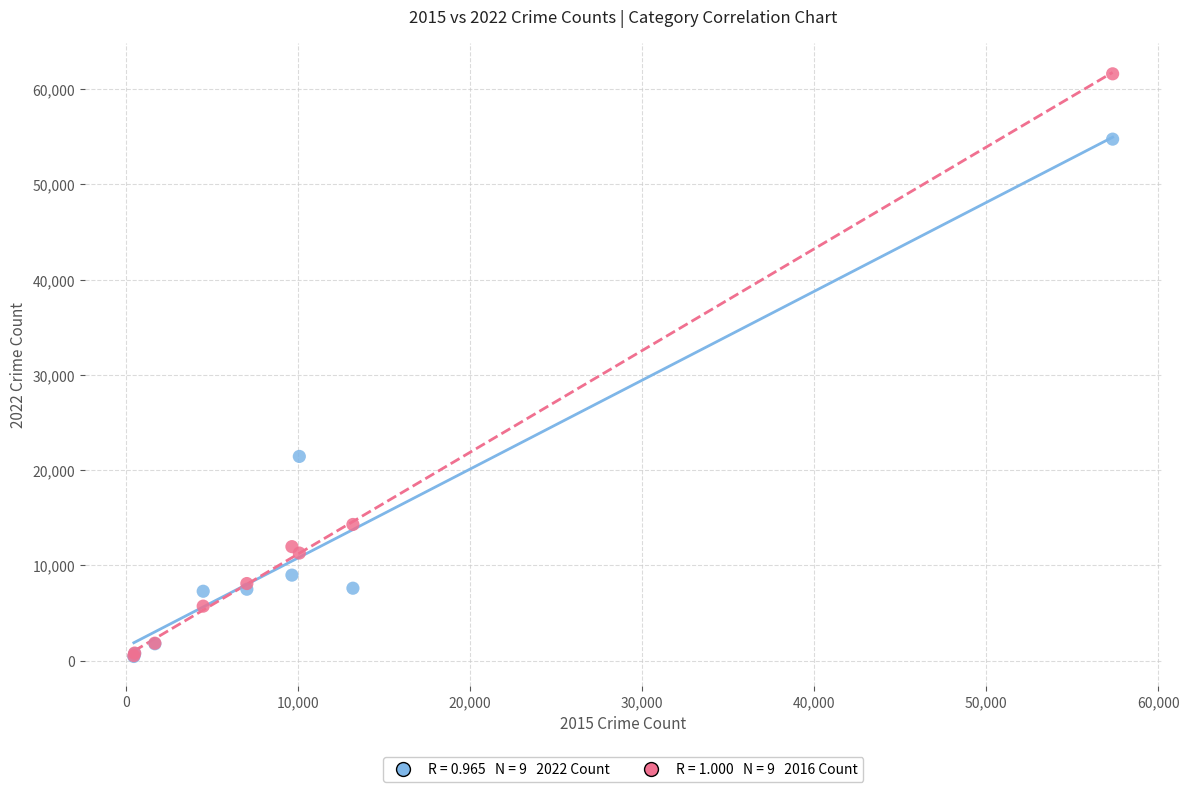

Across all series, what Y value is closest to 31021?

21435